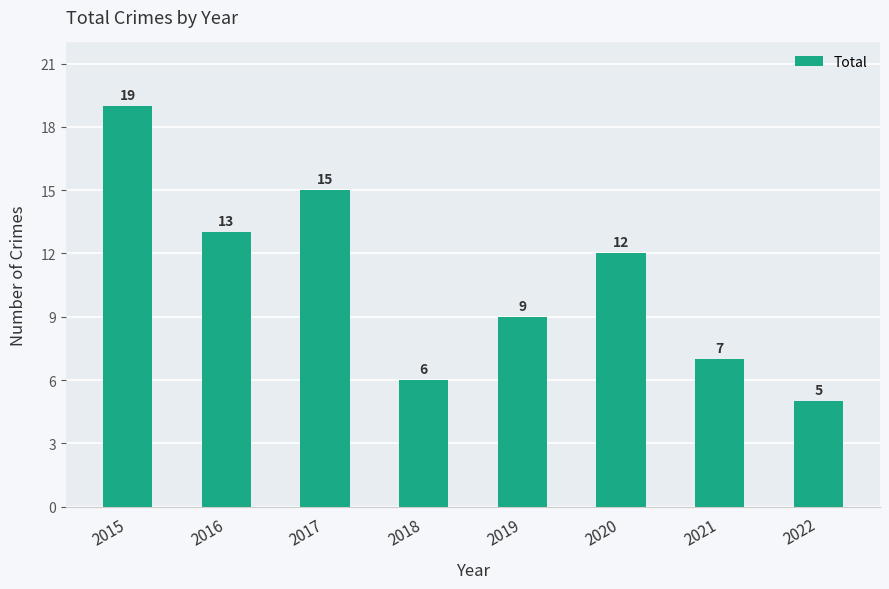

Reading left to right, what are all the values shown in this chart?

2015=19	2016=13	2017=15	2018=6	2019=9	2020=12	2021=7	2022=5